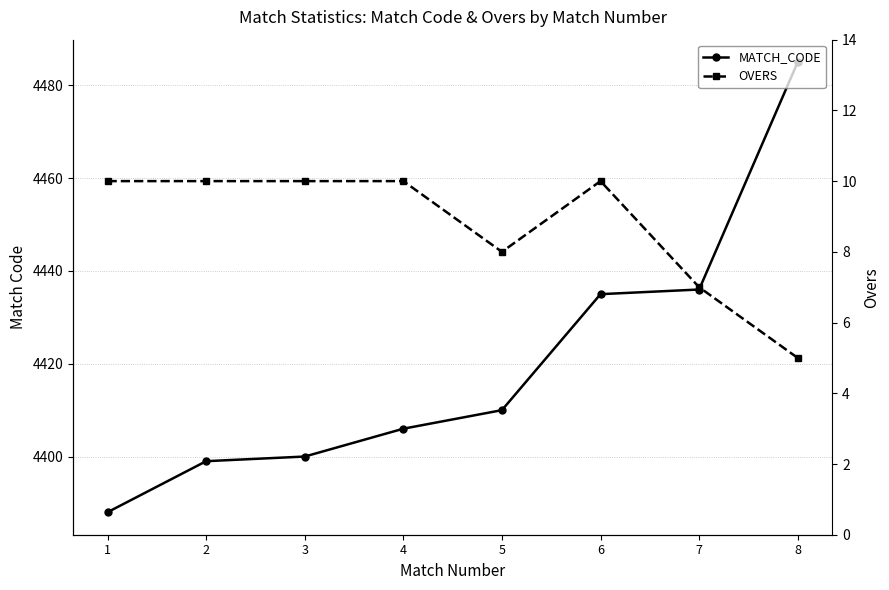

Reading right to left, list all the values displayed in this chart.

MATCH_CODE: 8=4485	7=4436	6=4435	5=4410	4=4406	3=4400	2=4399	1=4388
OVERS: 8=5	7=7	6=10	5=8	4=10	3=10	2=10	1=10